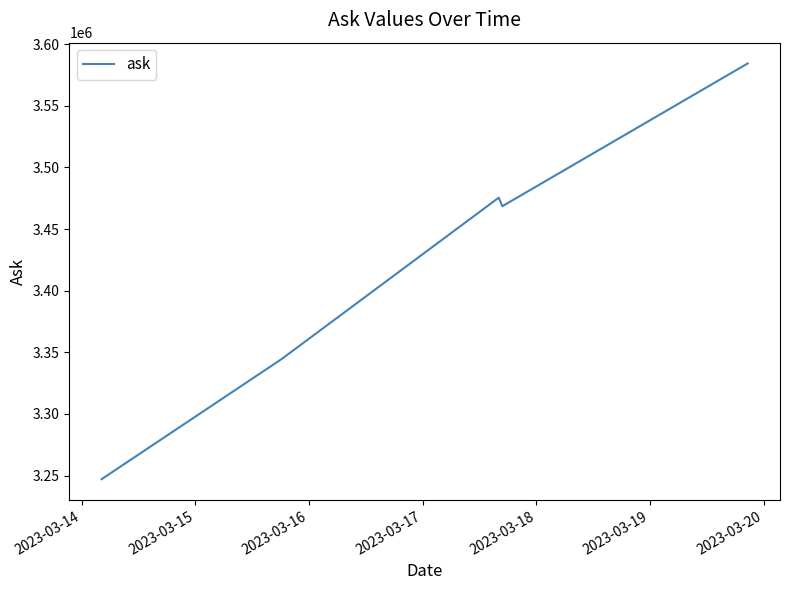

What is the sum of all values?

17119644